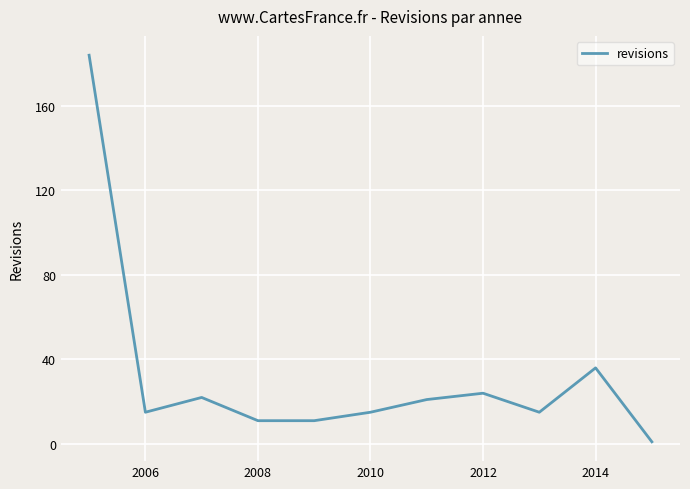

What is the maximum value shown in the chart?

184